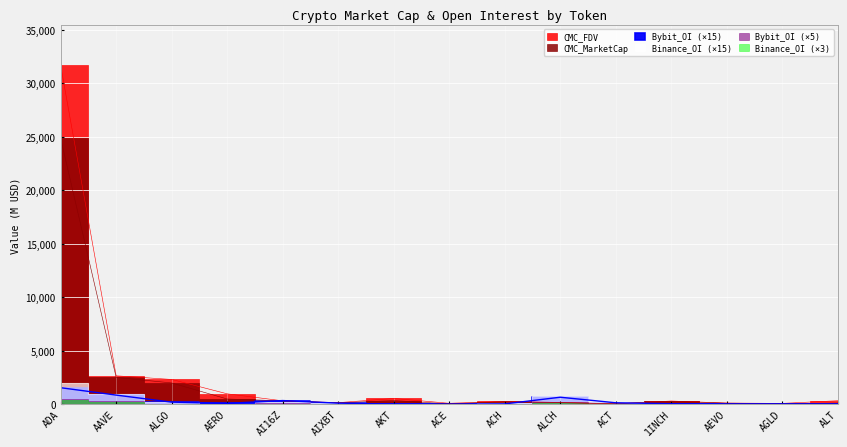

What is the sum of the Binance_OI values at ALCH and ACT?

802.3